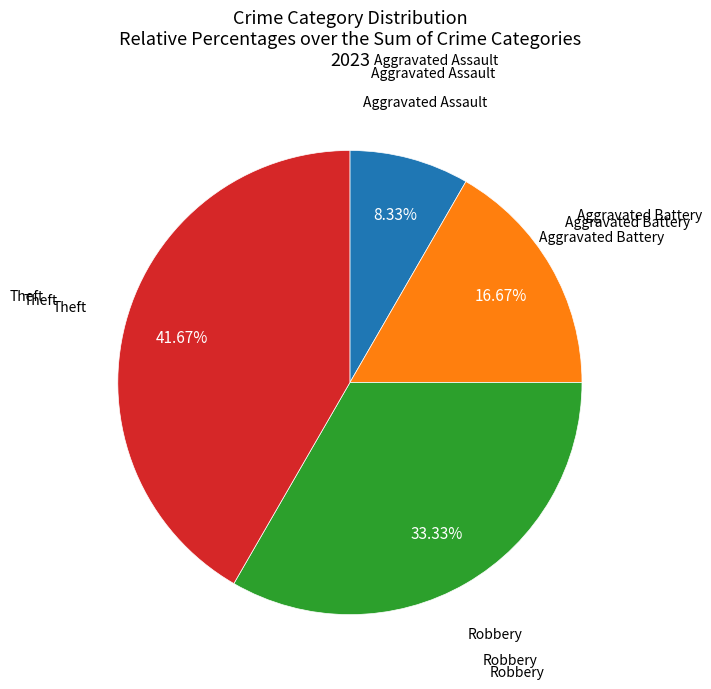

To the nearest percent, what is the average slice percentage?

25%